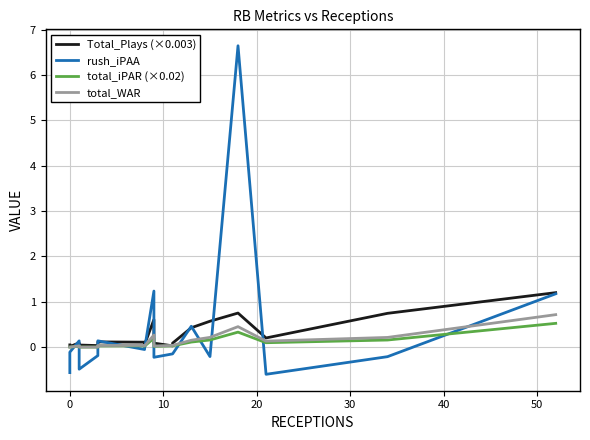

At how many categories does at least one series exceed 2?

1